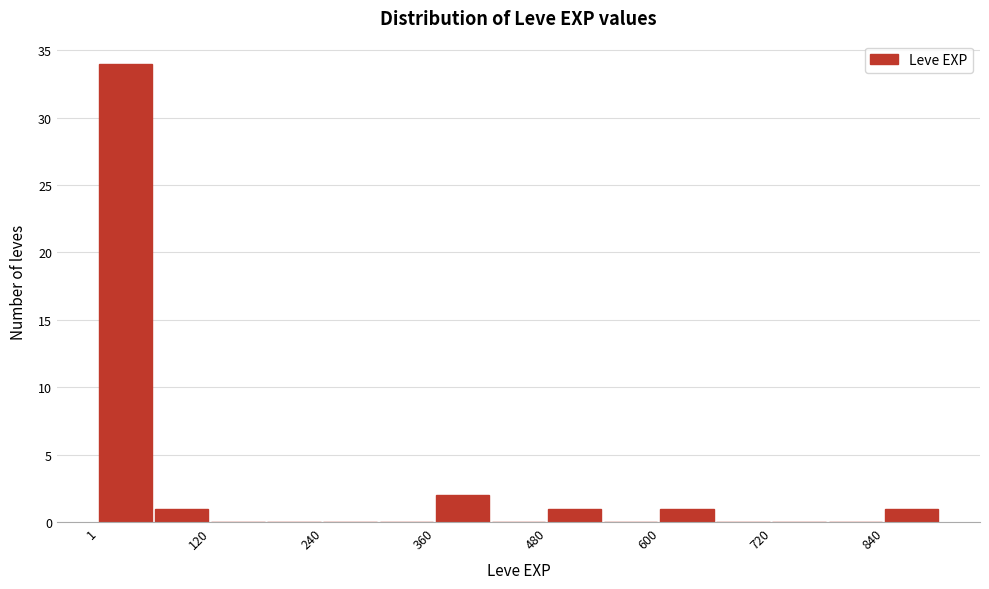

Around what value on the x-axis is the tallest bar? Give the approximate position of its centre, as read against the axis.

20